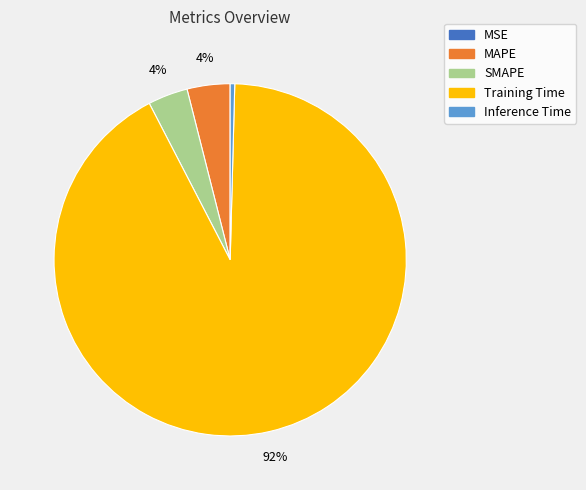

Which slice represents more than half of the pie?

Training Time